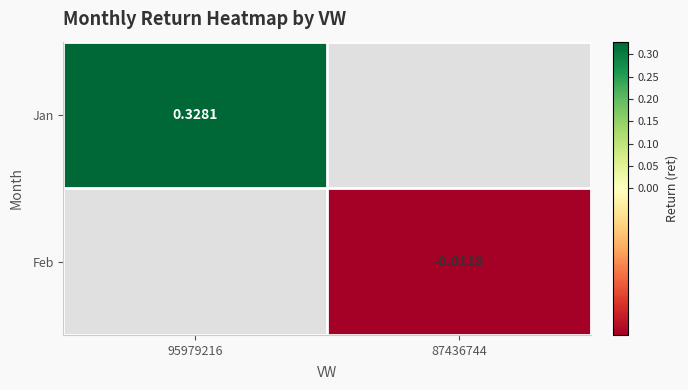

Rank the categories by Feb value from lowest to highest.

95979216, 87436744